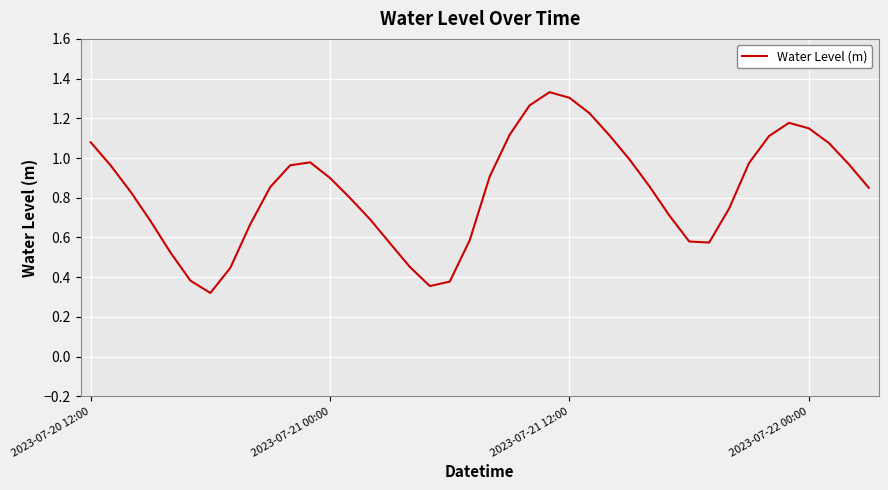

How many lines are shown in the chart?

1